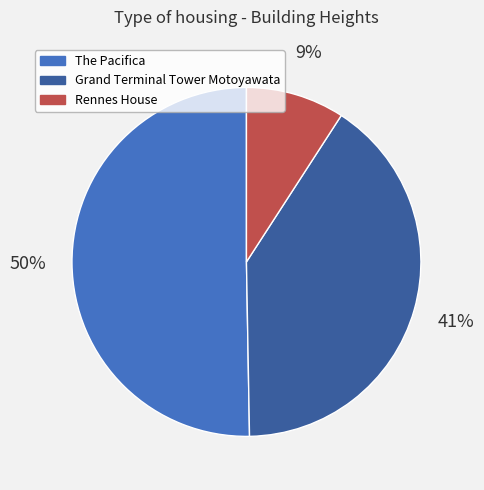

What is the largest slice in the pie chart?

The Pacifica